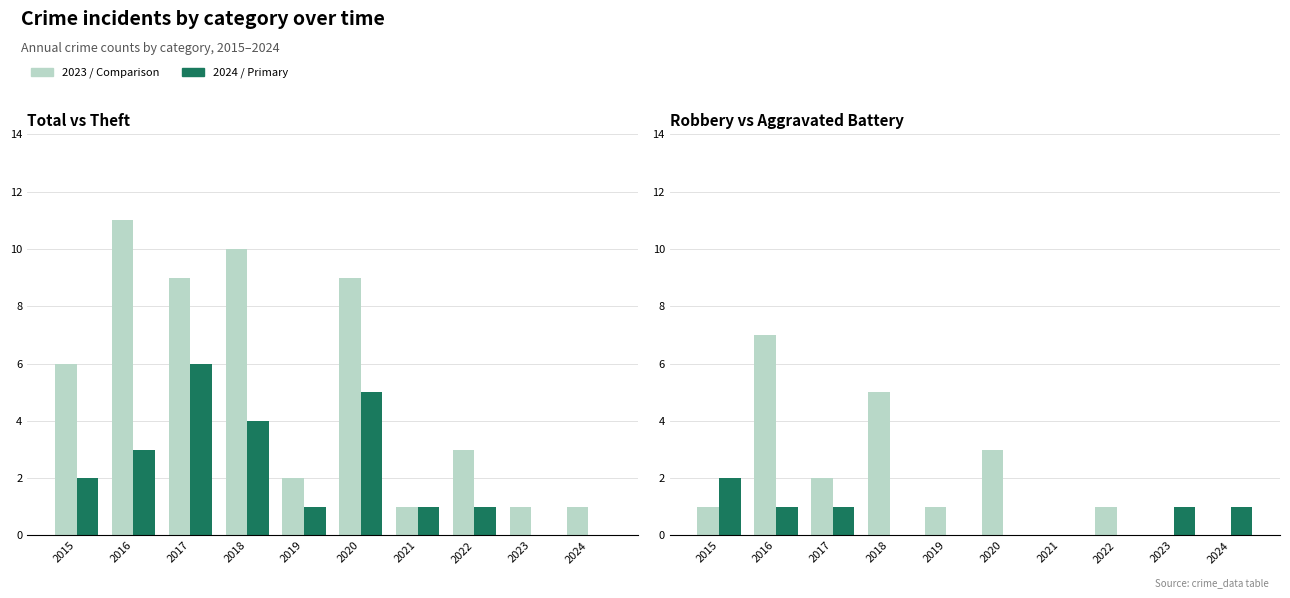

What is the total value across all series at 2020?

17